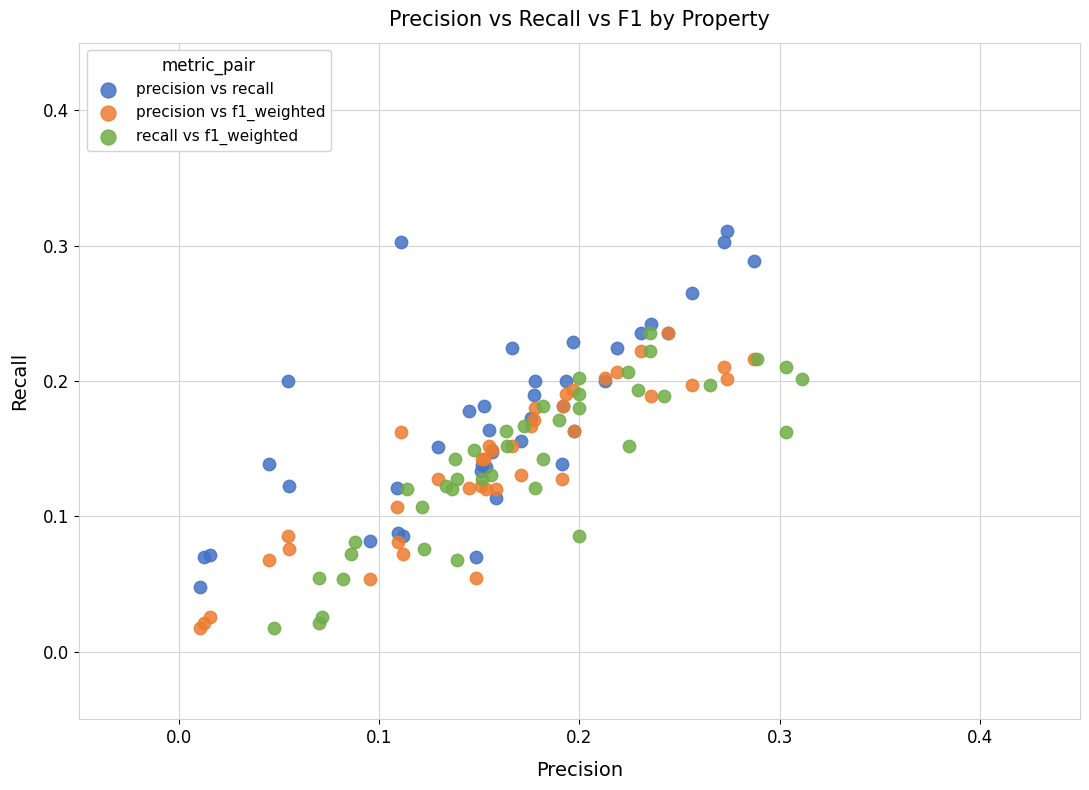

Which series has the largest Y range (max minus min)?

precision vs recall